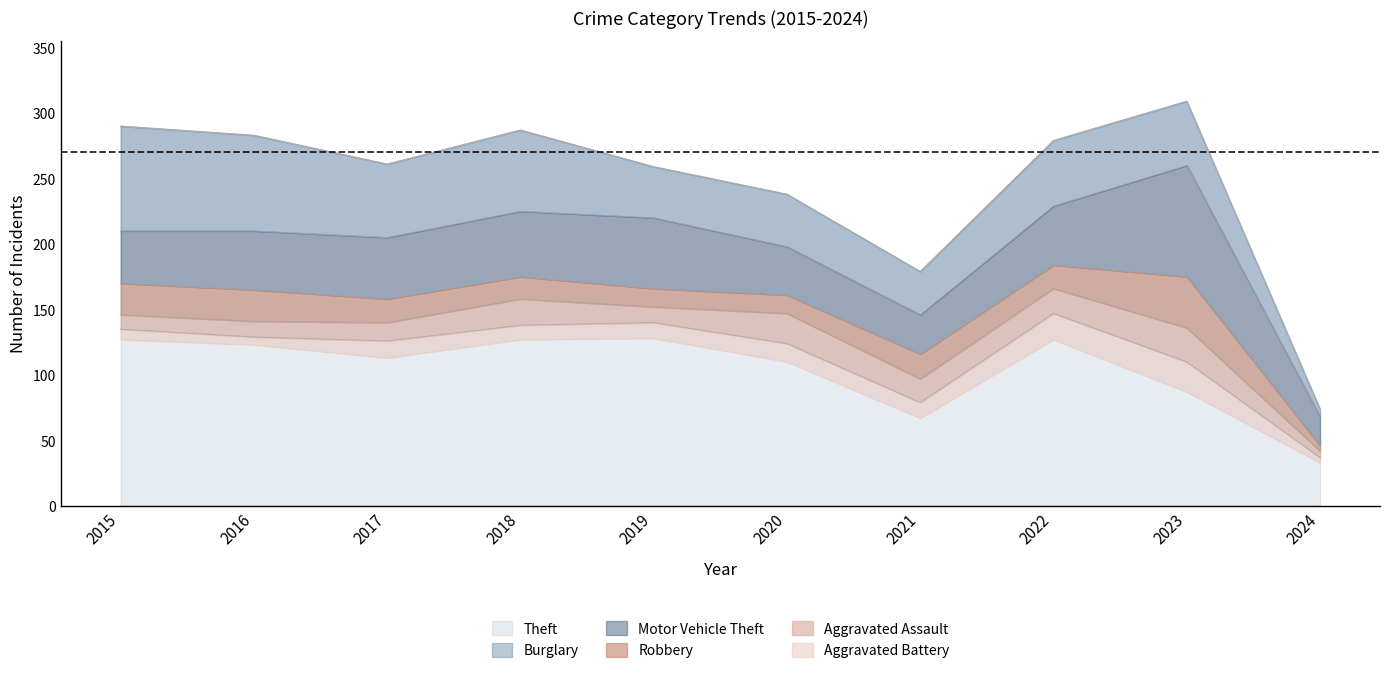

What is the difference between the maximum and minimum values in the Motor Vehicle Theft series?

63